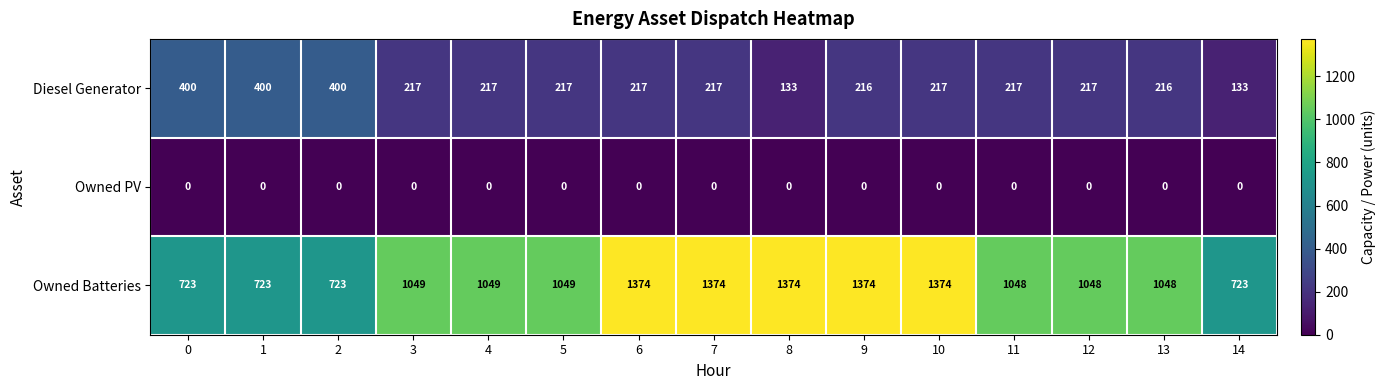

What is the difference between the maximum and minimum values in the Diesel Generator series?

267